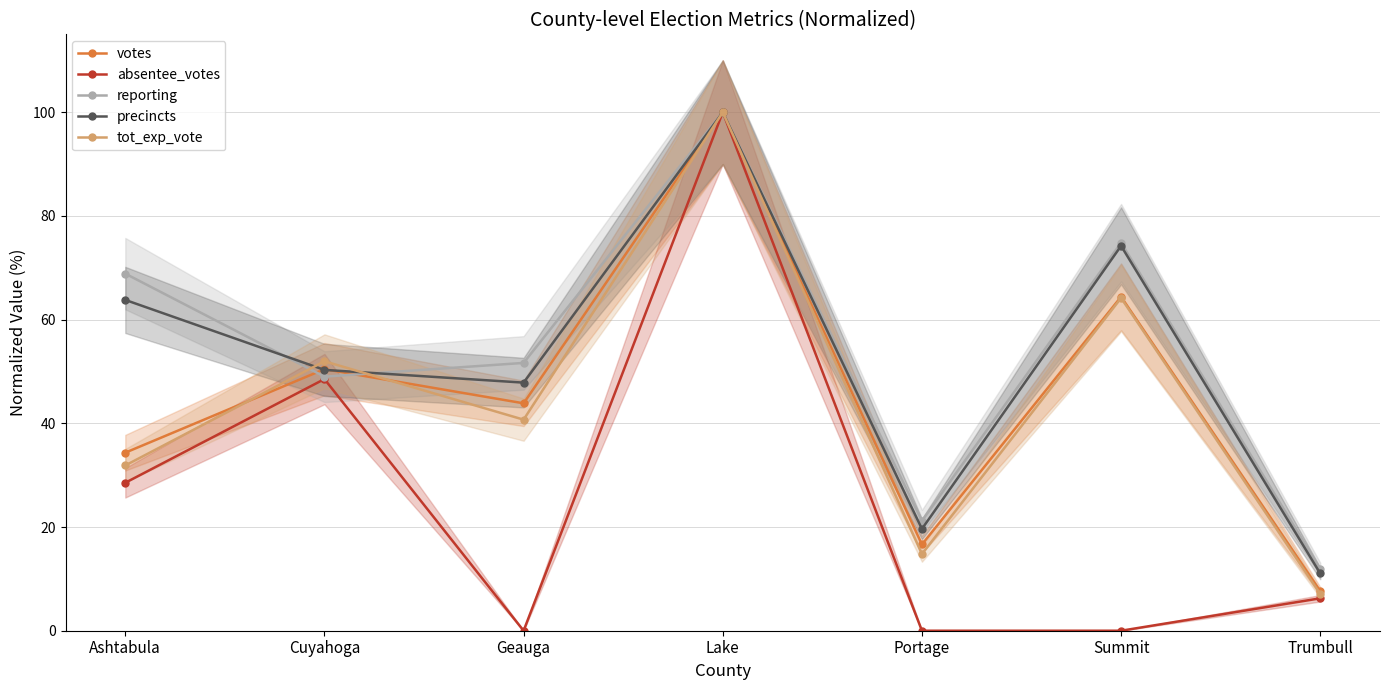

How many series are shown in this chart?

5